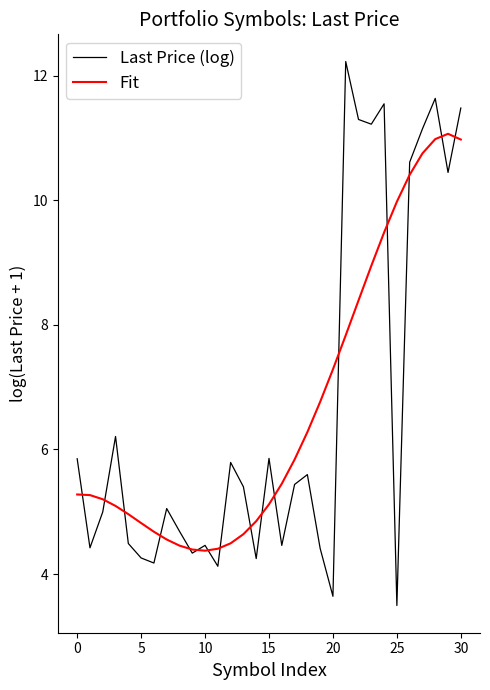

At how many categories does at least one series exceed 12?

1